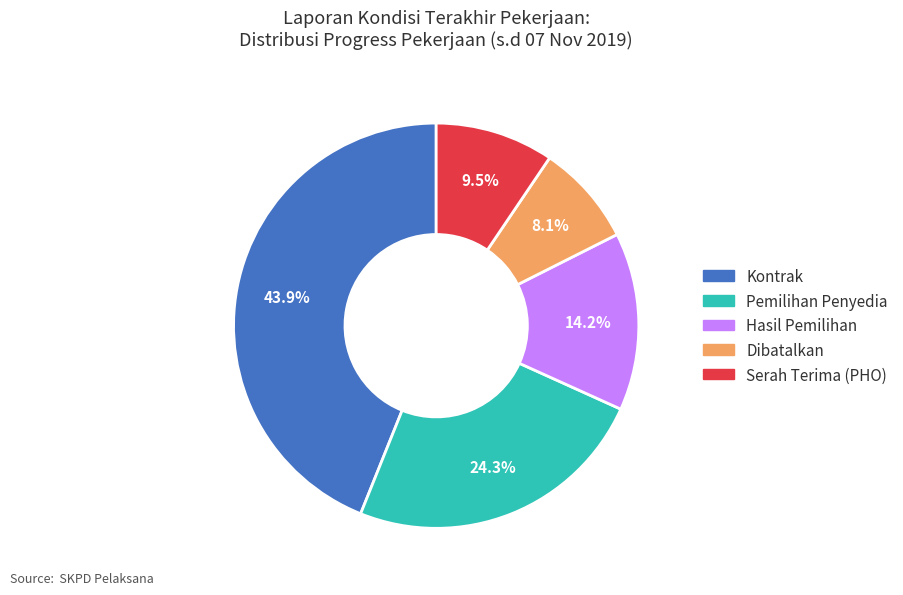

Between Hasil Pemilihan and Serah Terima (PHO), which is larger?

Hasil Pemilihan